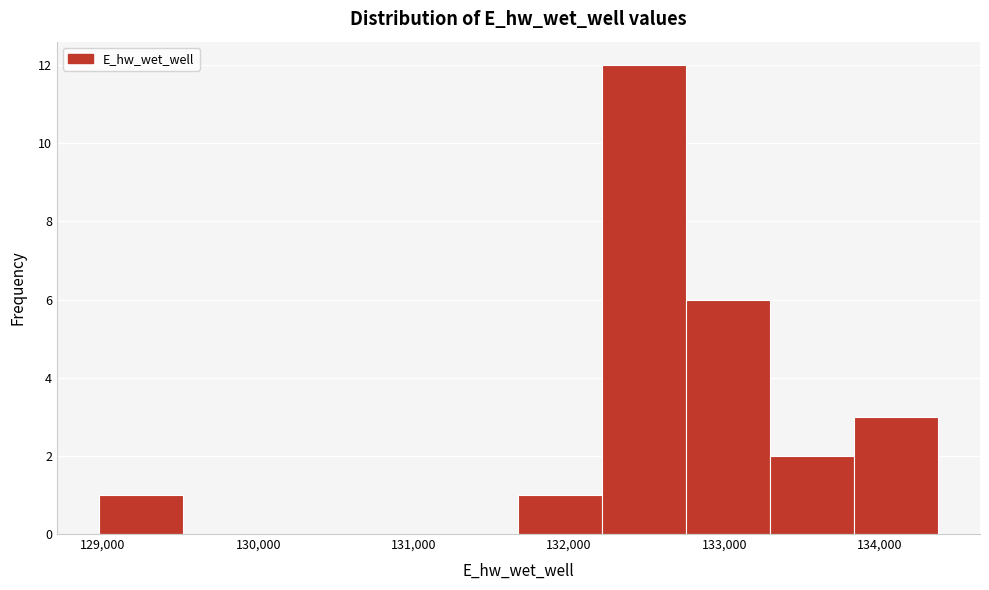

Reading left to right, list every bar in this chart as the range it spans on the x-axis followed by its height. Neither the bar edges nor the heights are printed on the chart, so give them approximately, as read against the axes.

129000 to 129500: 1
129500 to 130100: 0
130100 to 130600: 0
130600 to 131100: 0
131100 to 131700: 0
131700 to 132200: 1
132200 to 132800: 12
132800 to 133300: 6
133300 to 133800: 2
133800 to 134400: 3